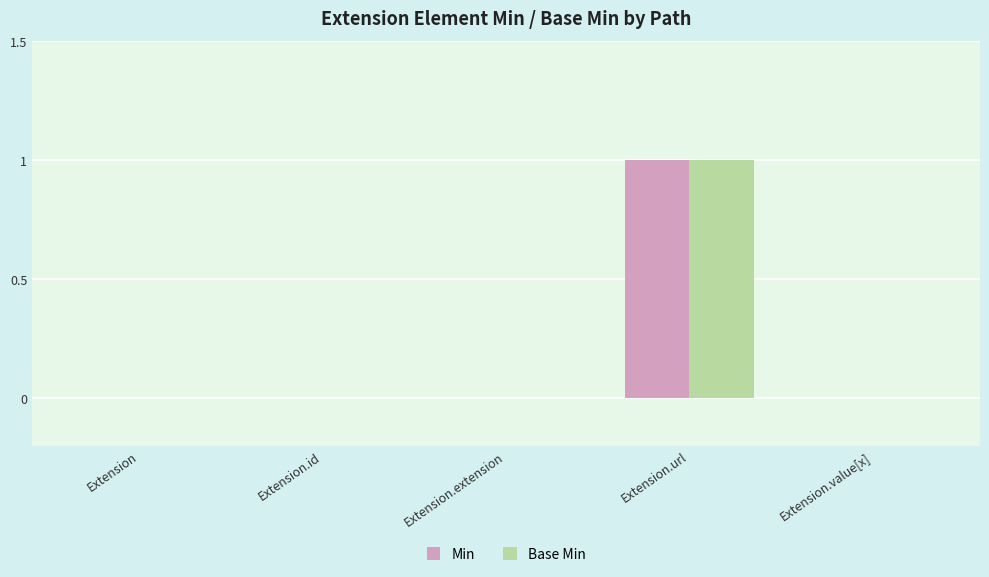

How many categories are shown in the chart?

5